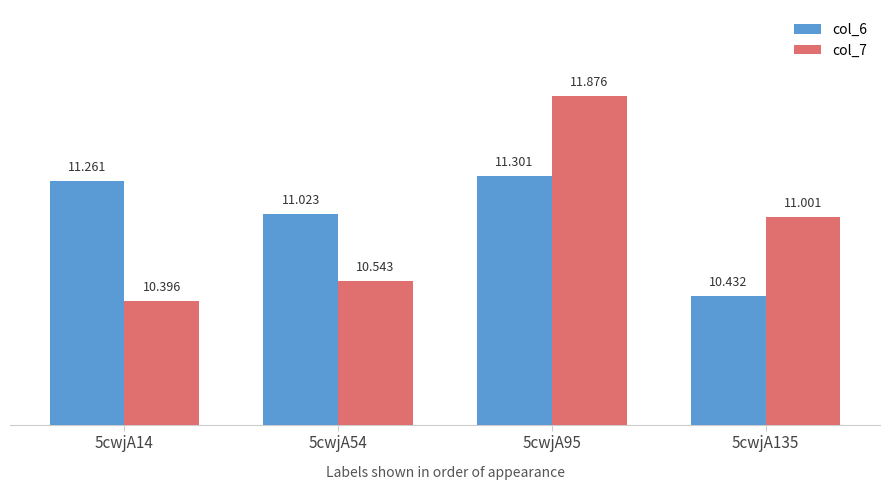

What is the average value of the col_6 series?

11.0